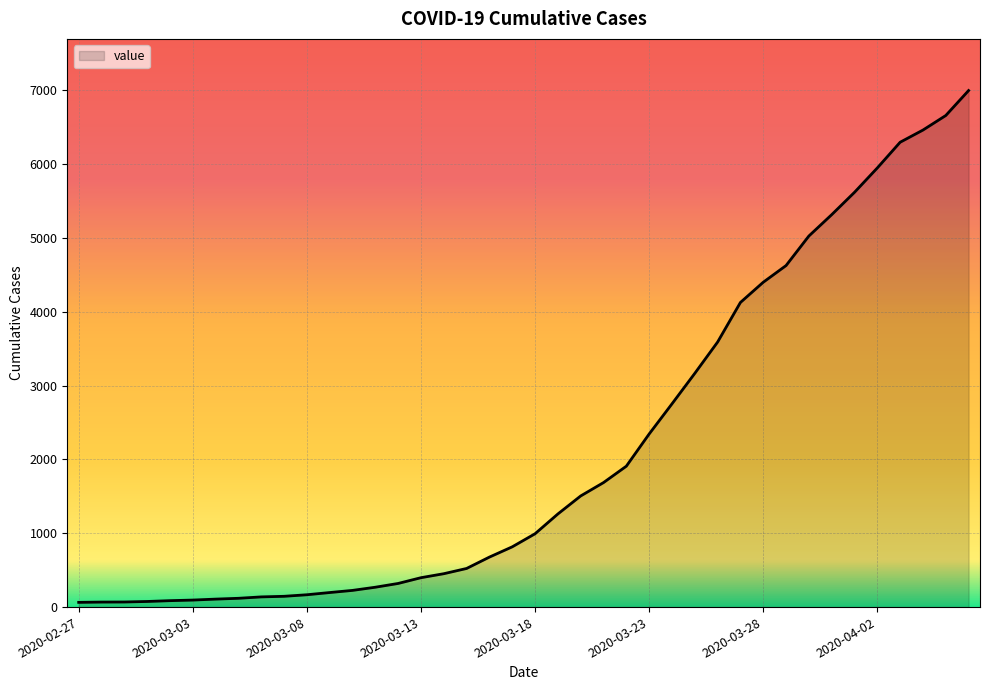

What is the difference between the maximum and minimum values?

6931